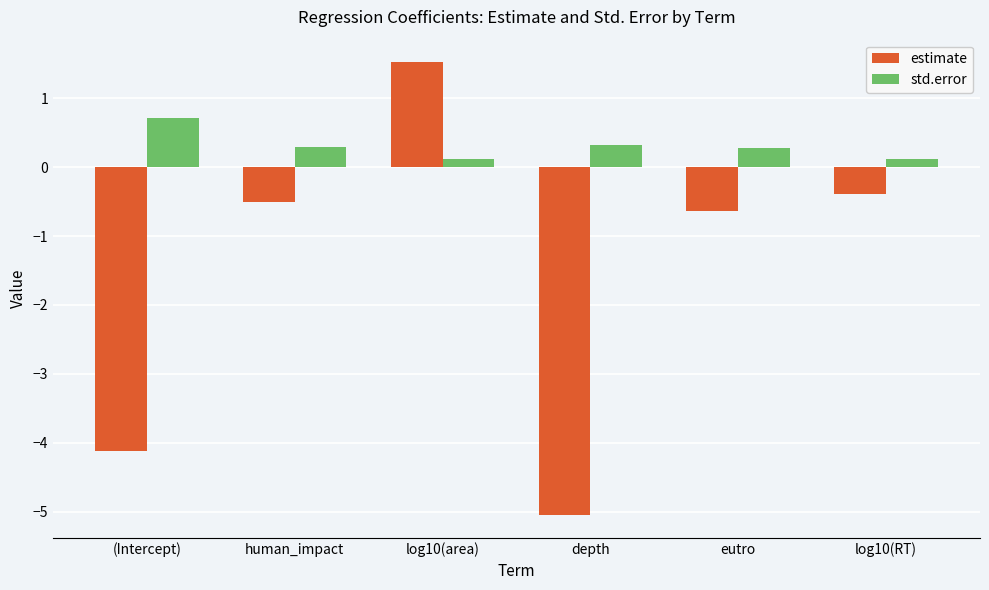

Reading left to right, what are all the values shown in this chart?

estimate: -4.1	-0.5	1.5	-5.0	-0.6	-0.4
std.error: 0.7	0.3	0.1	0.3	0.3	0.1